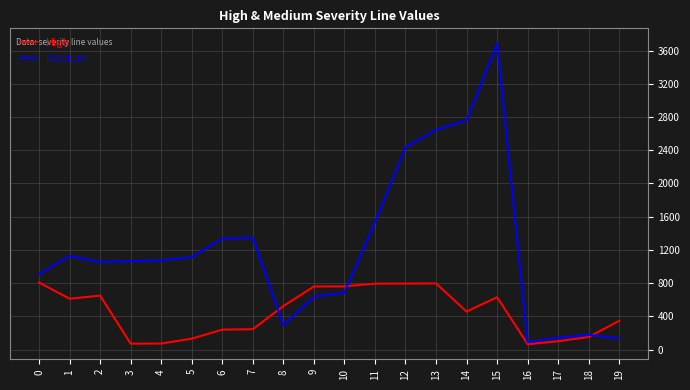

Is it true that High equals 1432 at 0?

False